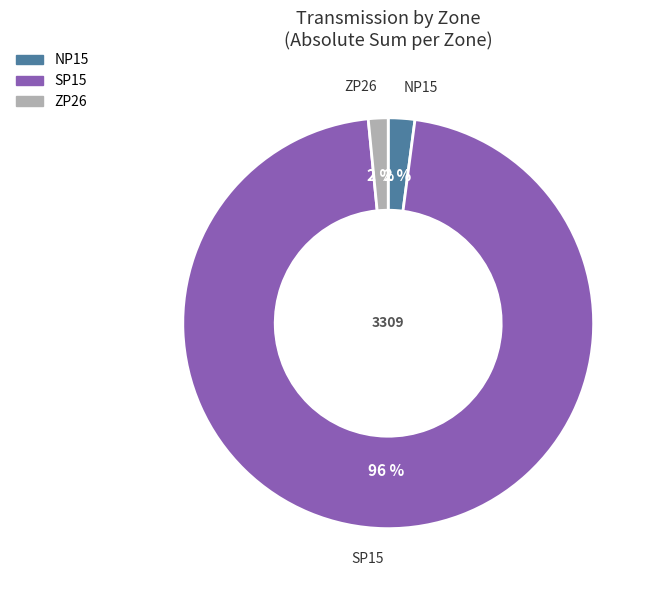

Count the number of slices in the pie.

3